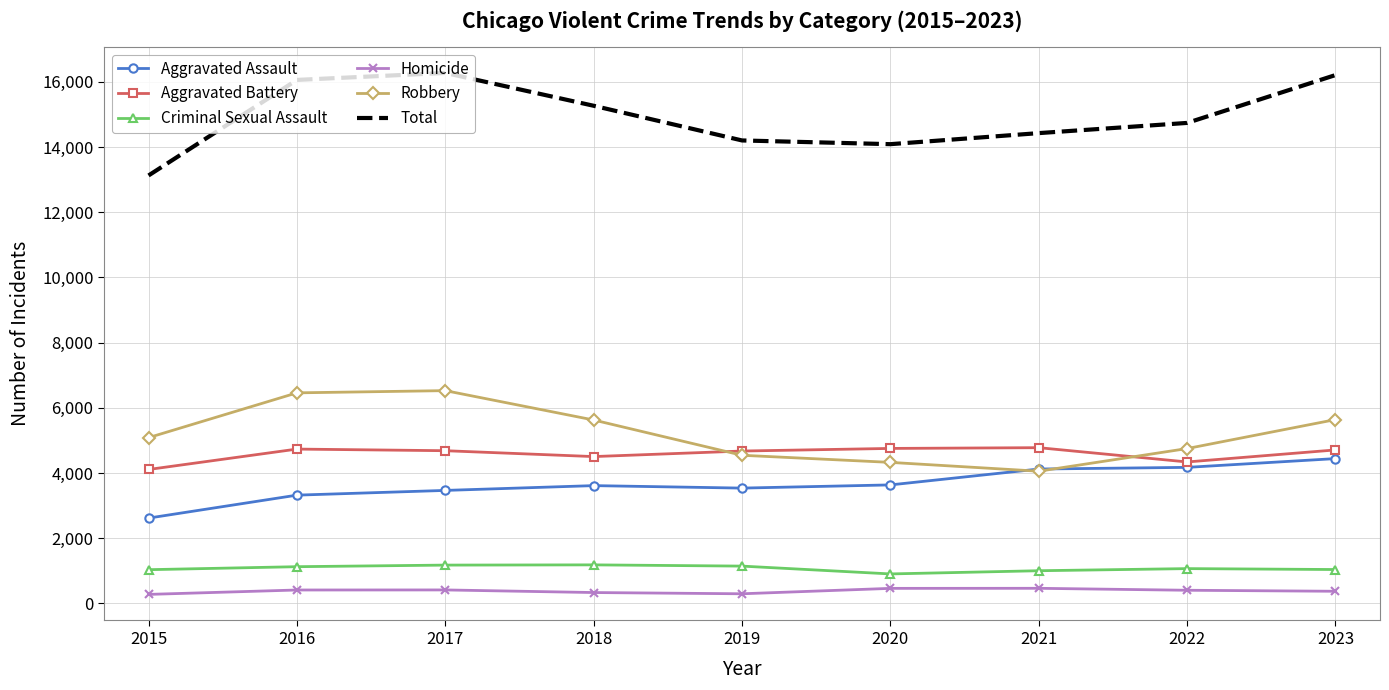

What are all the series names shown in the legend?

Aggravated Assault, Aggravated Battery, Criminal Sexual Assault, Homicide, Robbery, Total